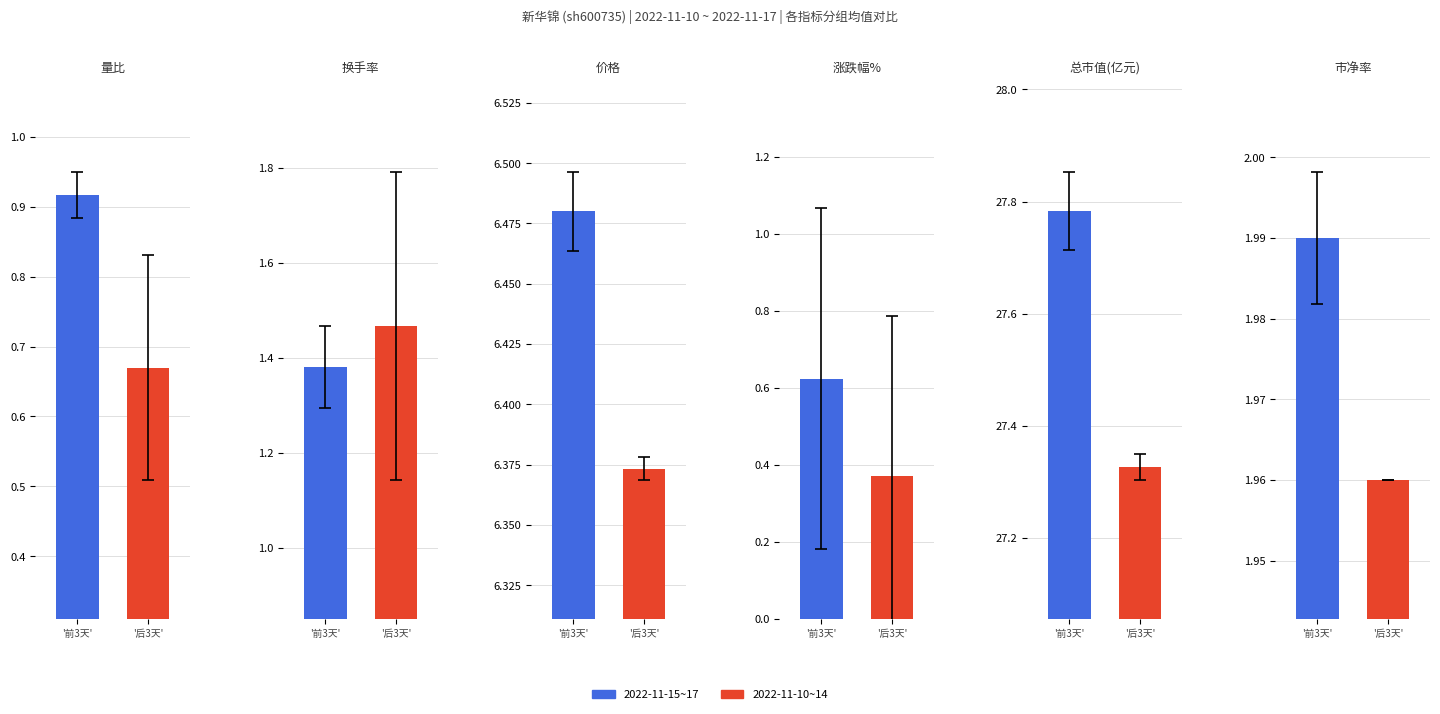

What is the value of the 涨跌幅% bar at the 6th from the left?

0.9